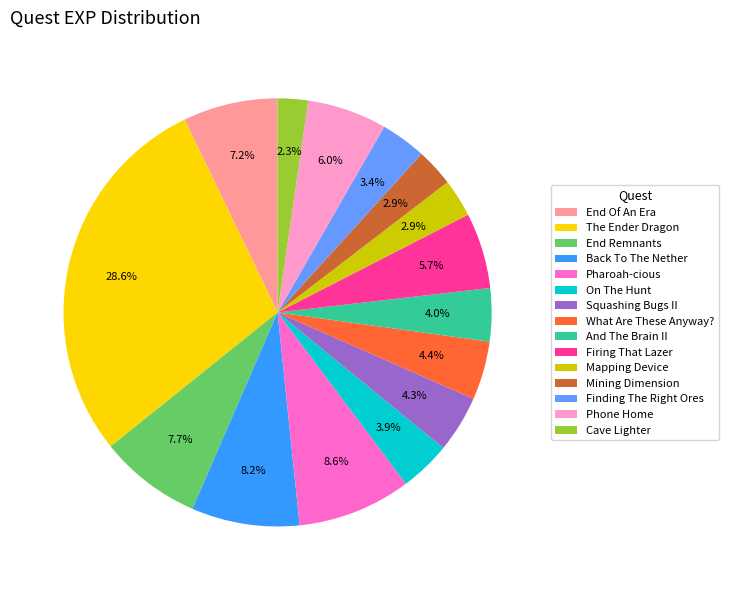

To the nearest percent, what is the difference between the largest and smallest slice percentages?

26%